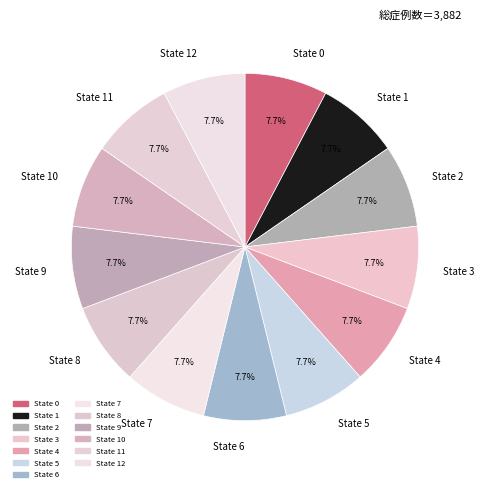

Approximately how many times larger is the value at State 9 compared to State 4?

1.0